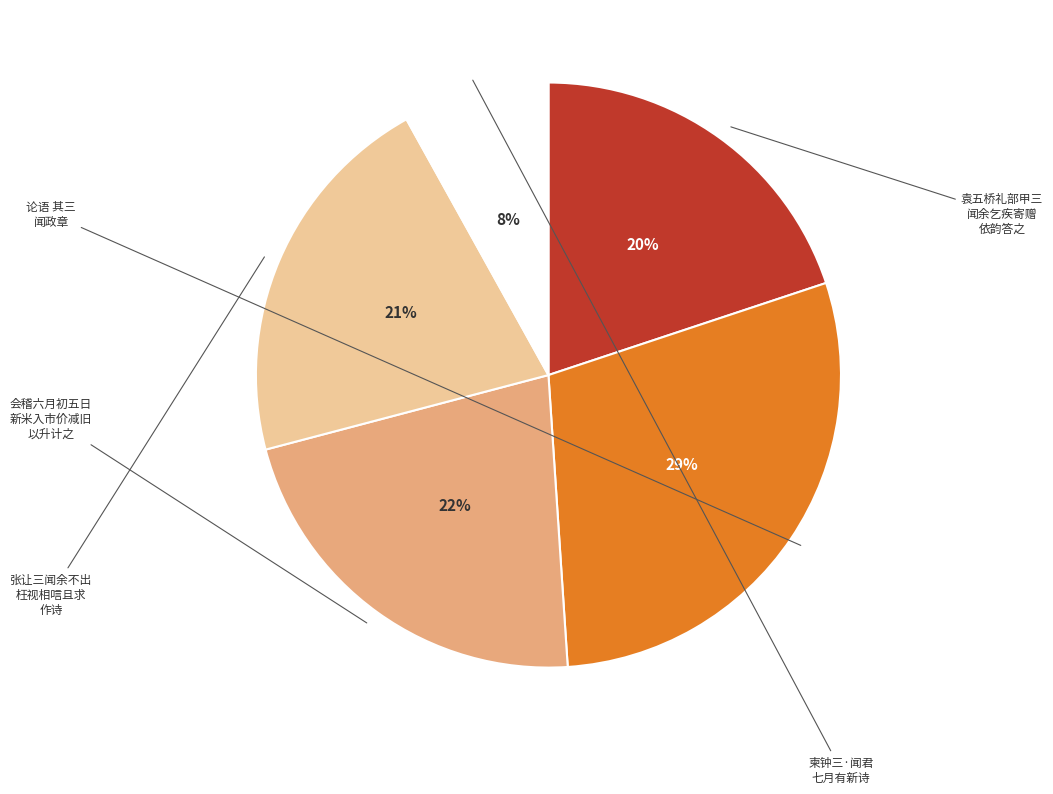

To the nearest percent, what is the average slice percentage?

20%